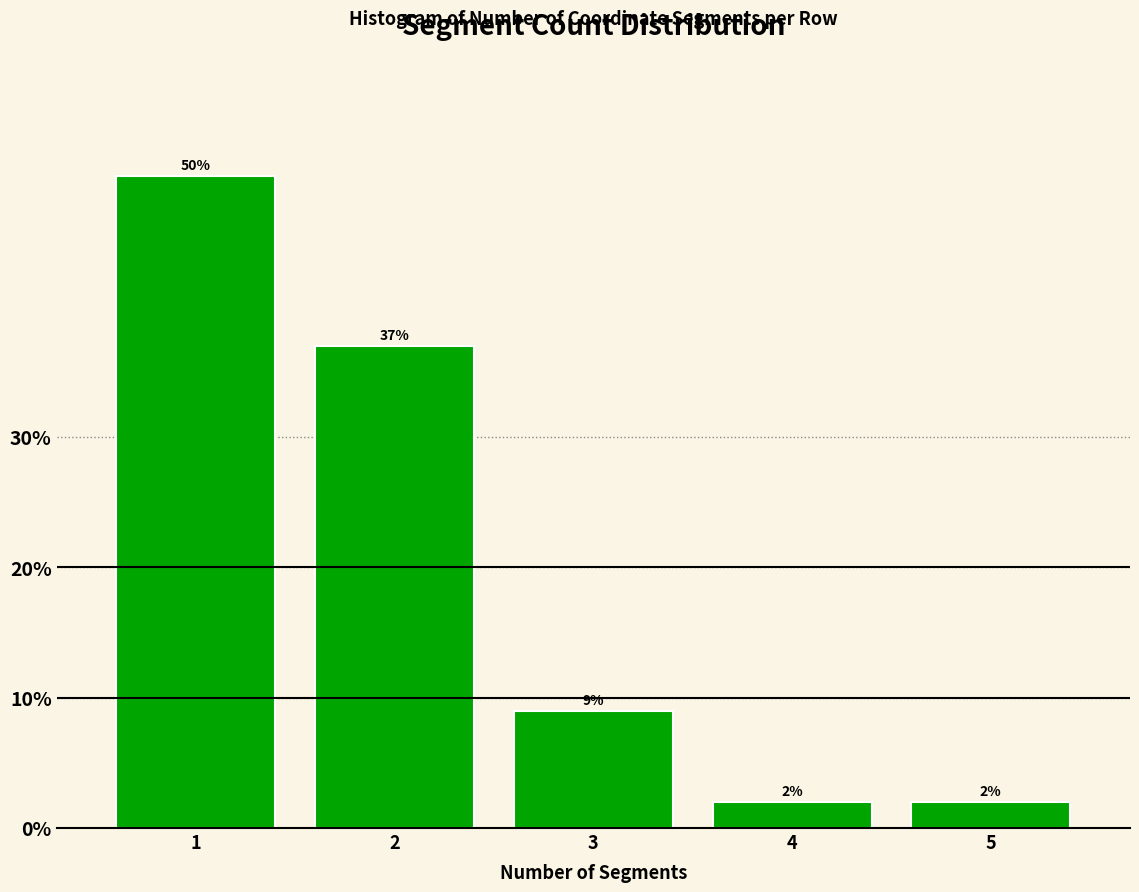

Reading left to right, what are all the values shown in this chart?

50	37	9	2	2